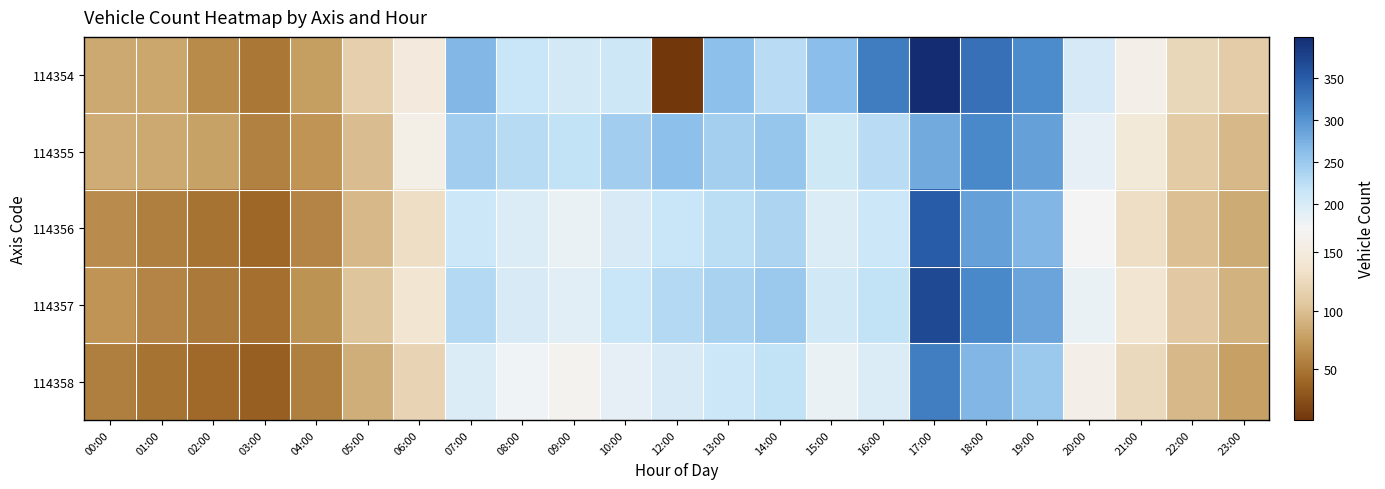

Rank the series at 09:00 from lowest to highest value.

114358, 114356, 114357, 114354, 114355